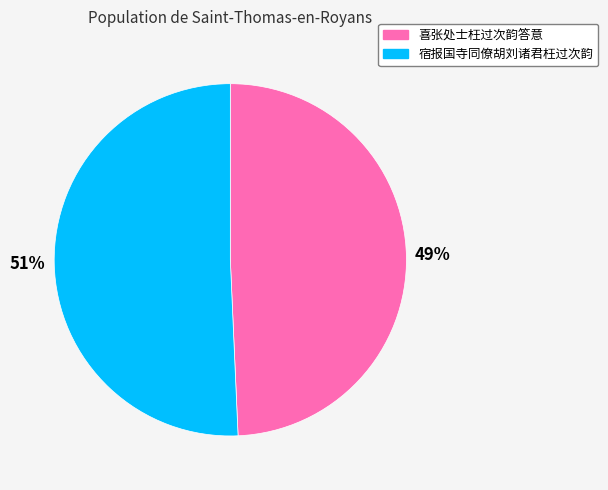

To the nearest percent, what portion does 宿报国寺同僚胡刘诸君枉过次韵 represent?

51%